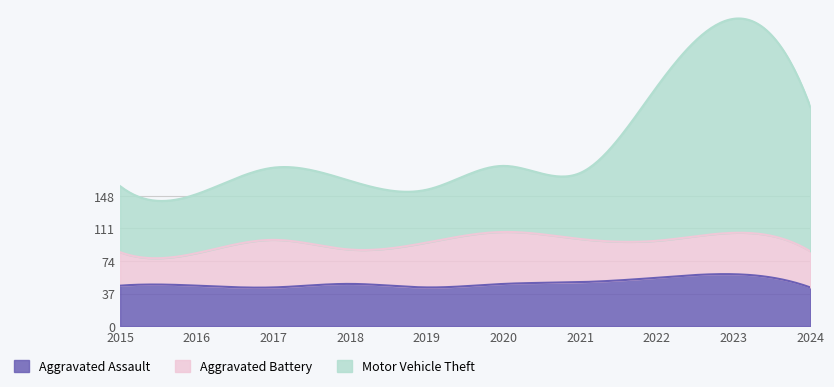

Which series ends up on top after the final intersection of Aggravated Battery and Aggravated Assault?

Aggravated Assault